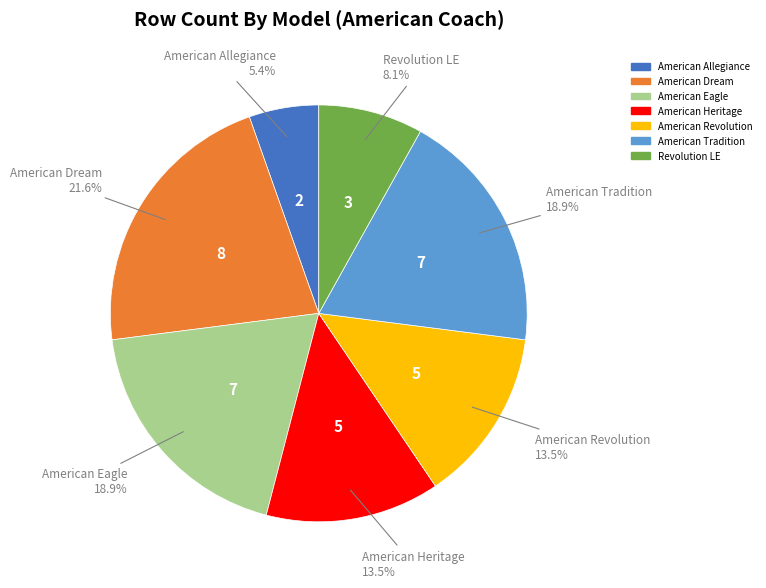

How many segments does this pie chart have?

7